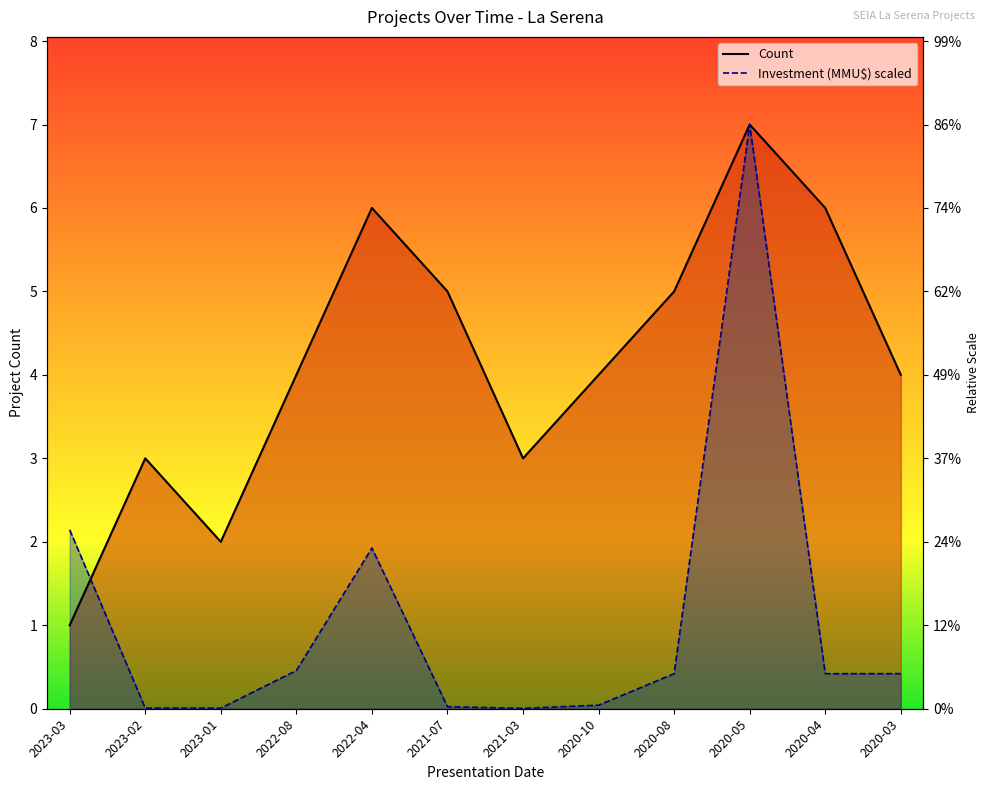

What is the label of the 11th point from the left?

2020-04